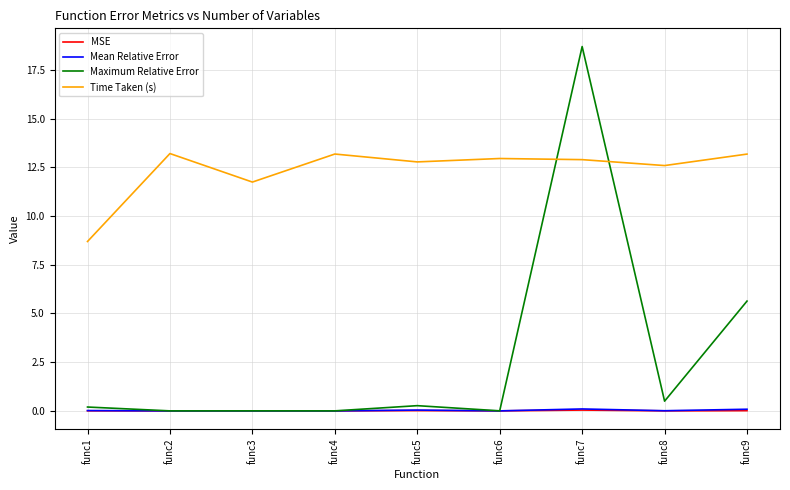

True or false: MSE and Time Taken (s) intersect in this chart.

False